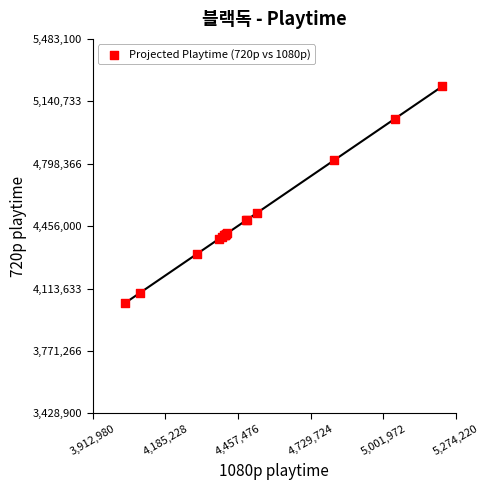

What Y value in the scatter plot is closest to 4628000?

4527000